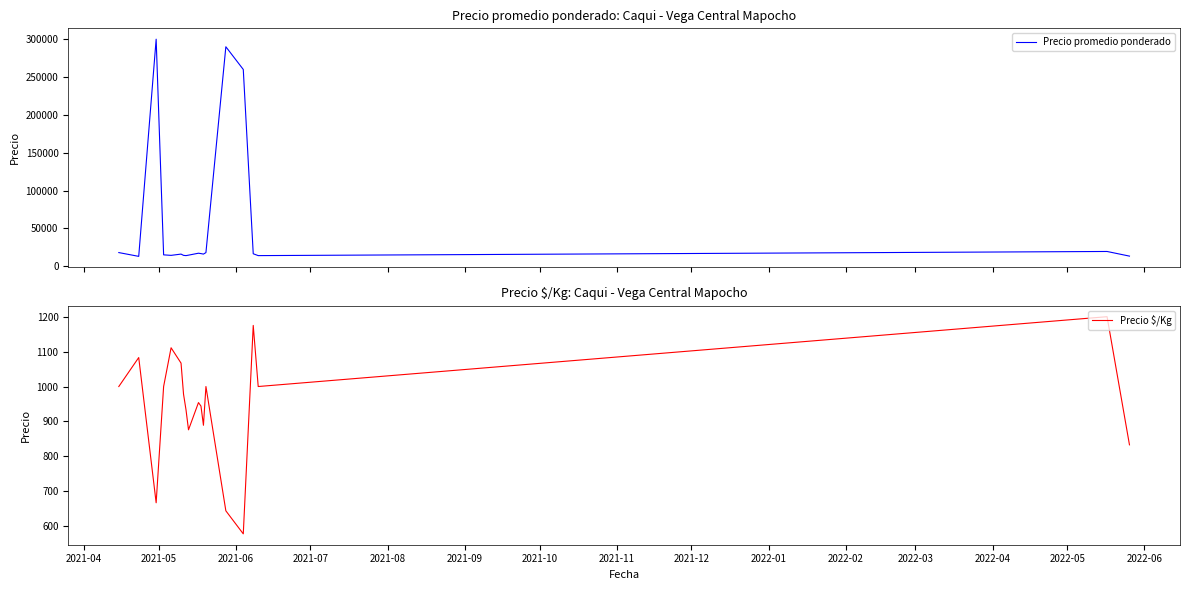

The Precio promedio ponderado series shows 5362 at 2021-09. True or false?

False